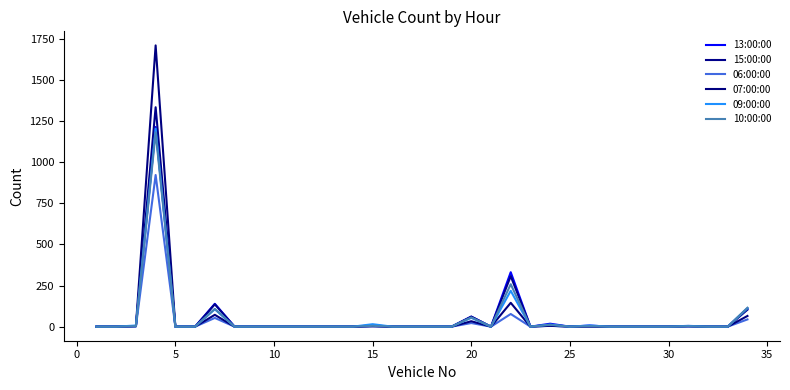

How many lines are shown in the chart?

6